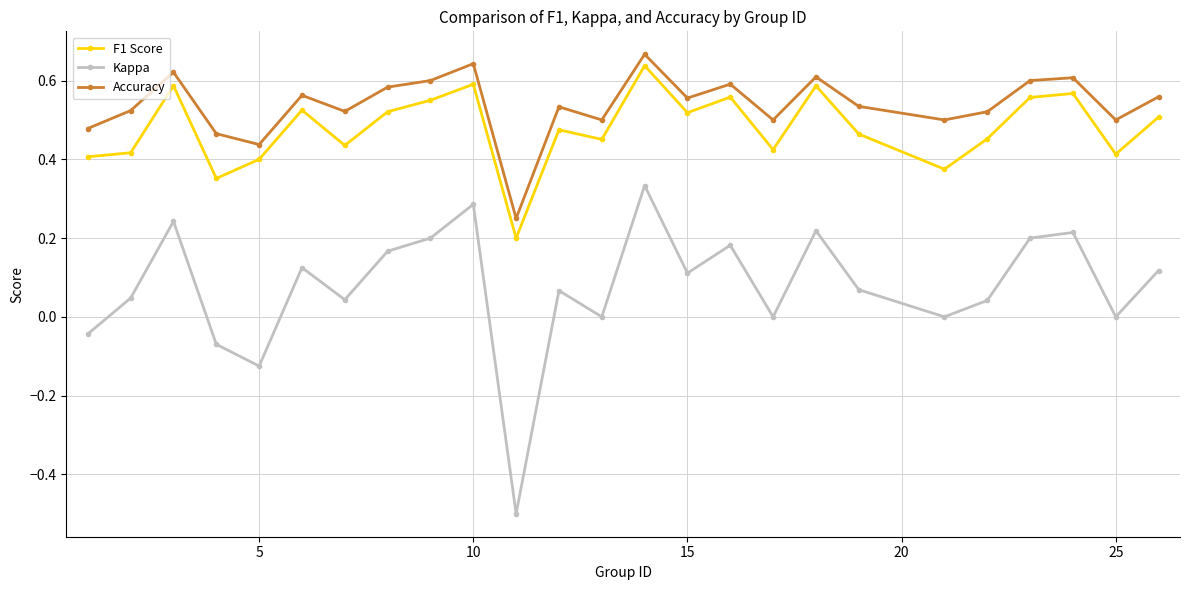

How many series are shown in this chart?

3